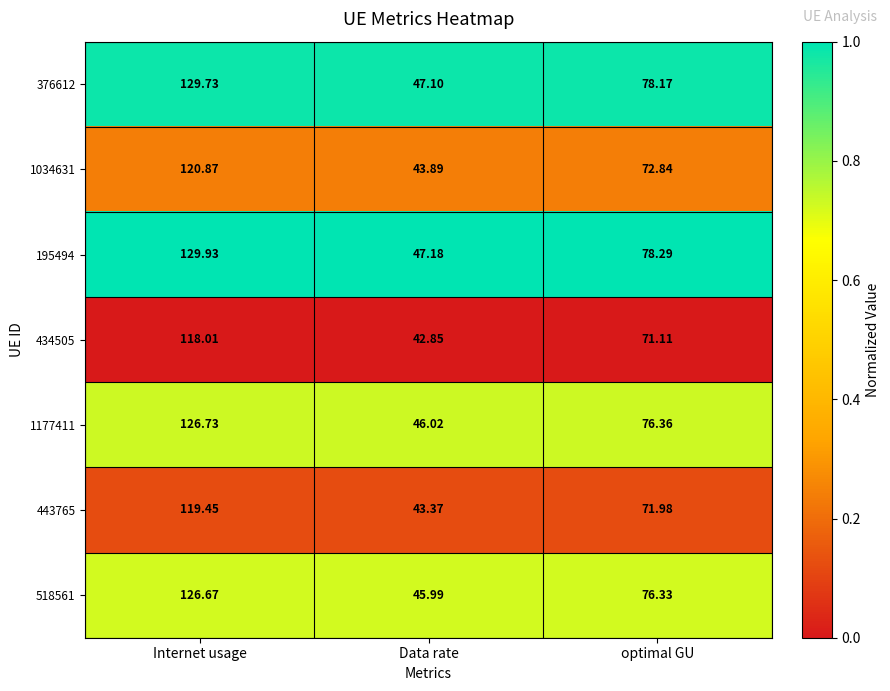

Which series has the largest total across all categories?

195494